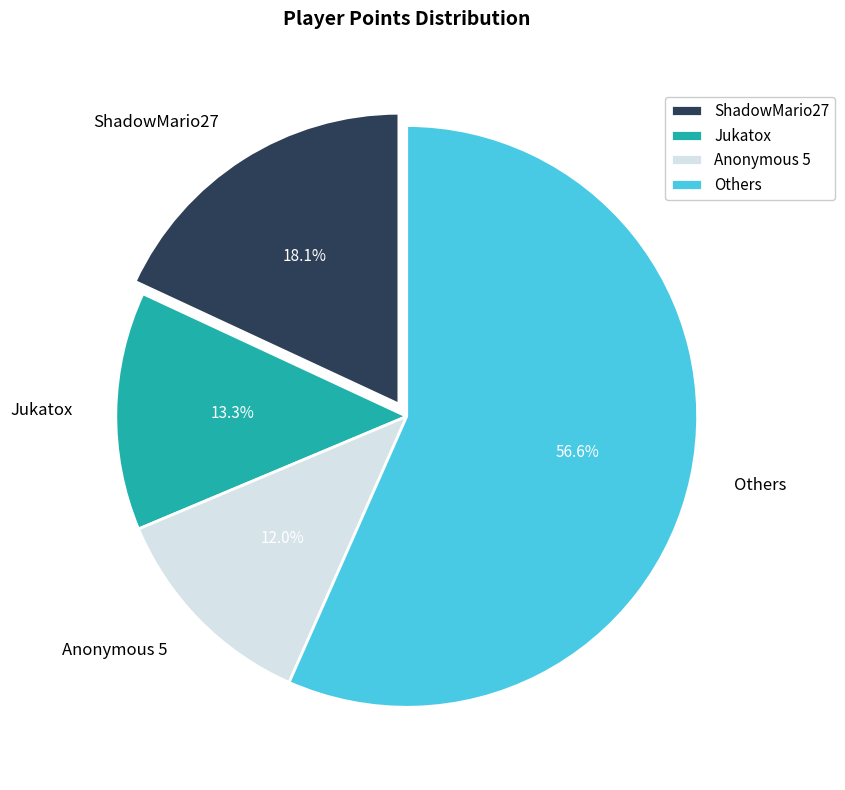

Rank the categories by value from highest to lowest.

Others, ShadowMario27, Jukatox, Anonymous 5